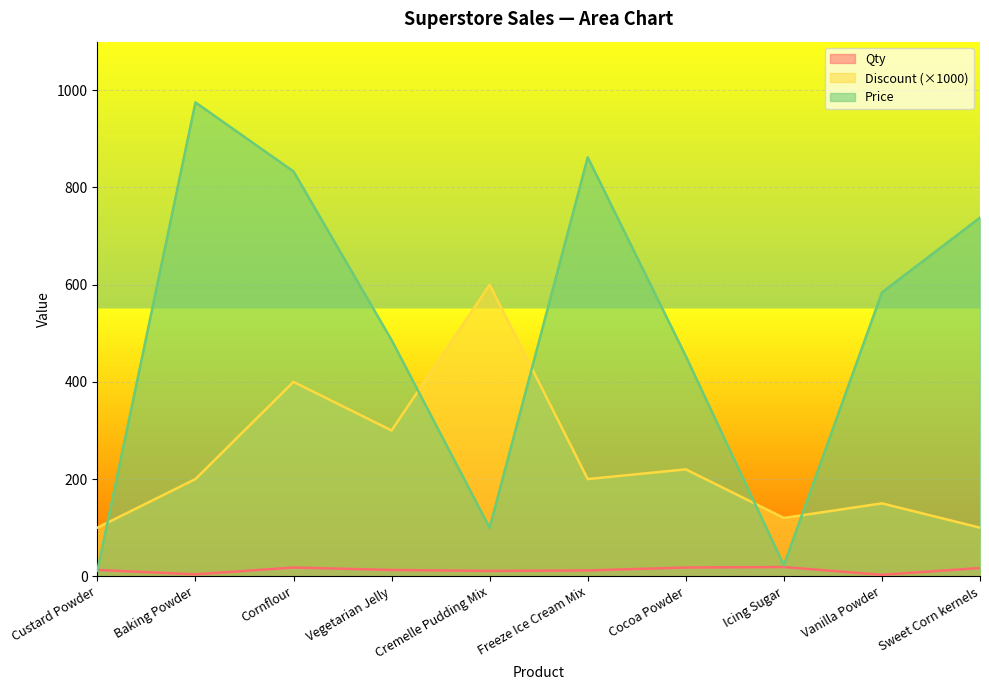

Reading left to right, extract all data points from this chart.

Qty: Custard Powder=13.0	Baking Powder=4.0	Cornflour=18.0	Vegetarian Jelly=13.0	Cremelle Pudding Mix=11.0	Freeze Ice Cream Mix=12.0	Cocoa Powder=18.0	Icing Sugar=19.0	Vanilla Powder=3.0	Sweet Corn kernels=17.0
Discount: Custard Powder=100.0	Baking Powder=200.0	Cornflour=400.0	Vegetarian Jelly=300.0	Cremelle Pudding Mix=600.0	Freeze Ice Cream Mix=200.0	Cocoa Powder=220.0	Icing Sugar=120.0	Vanilla Powder=150.0	Sweet Corn kernels=100.0
Price: Custard Powder=11.2	Baking Powder=975.0	Cornflour=833.0	Vegetarian Jelly=486.0	Cremelle Pudding Mix=99.8	Freeze Ice Cream Mix=862.0	Cocoa Powder=453.0	Icing Sugar=22.7	Vanilla Powder=584.0	Sweet Corn kernels=738.0